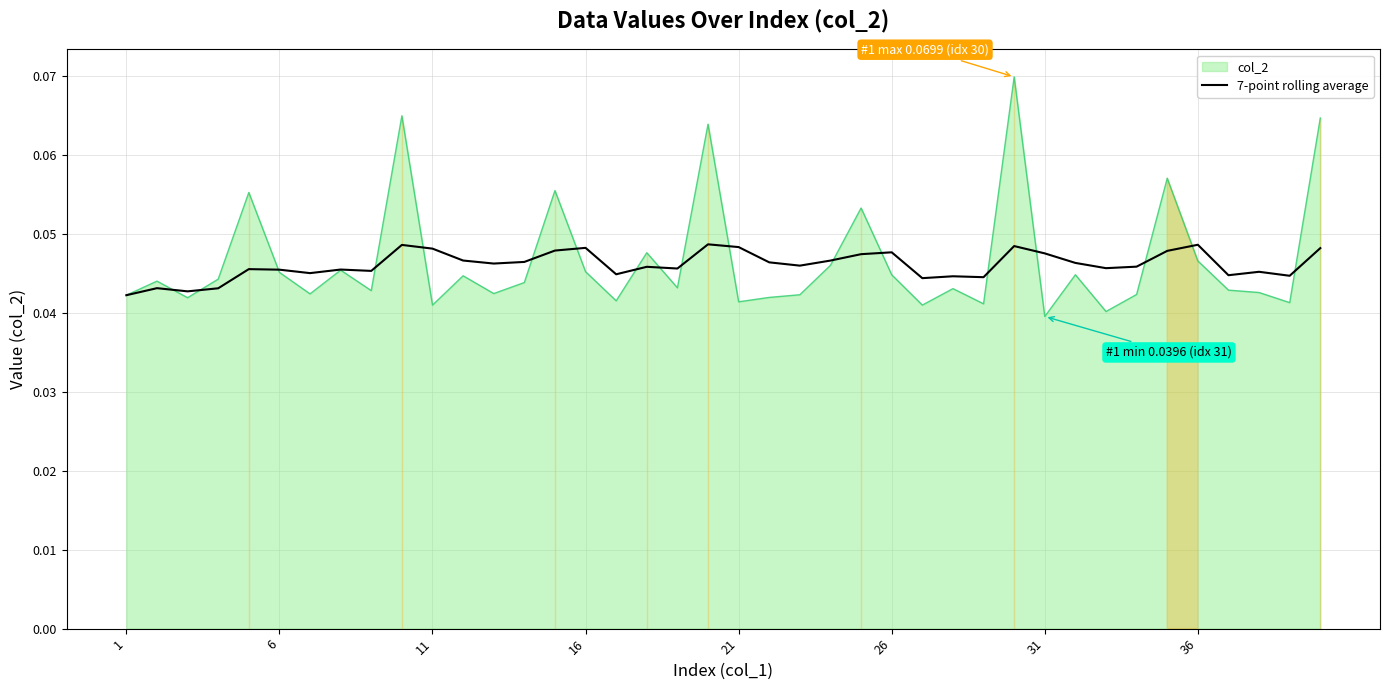

Which category has the lowest value across all series?

1